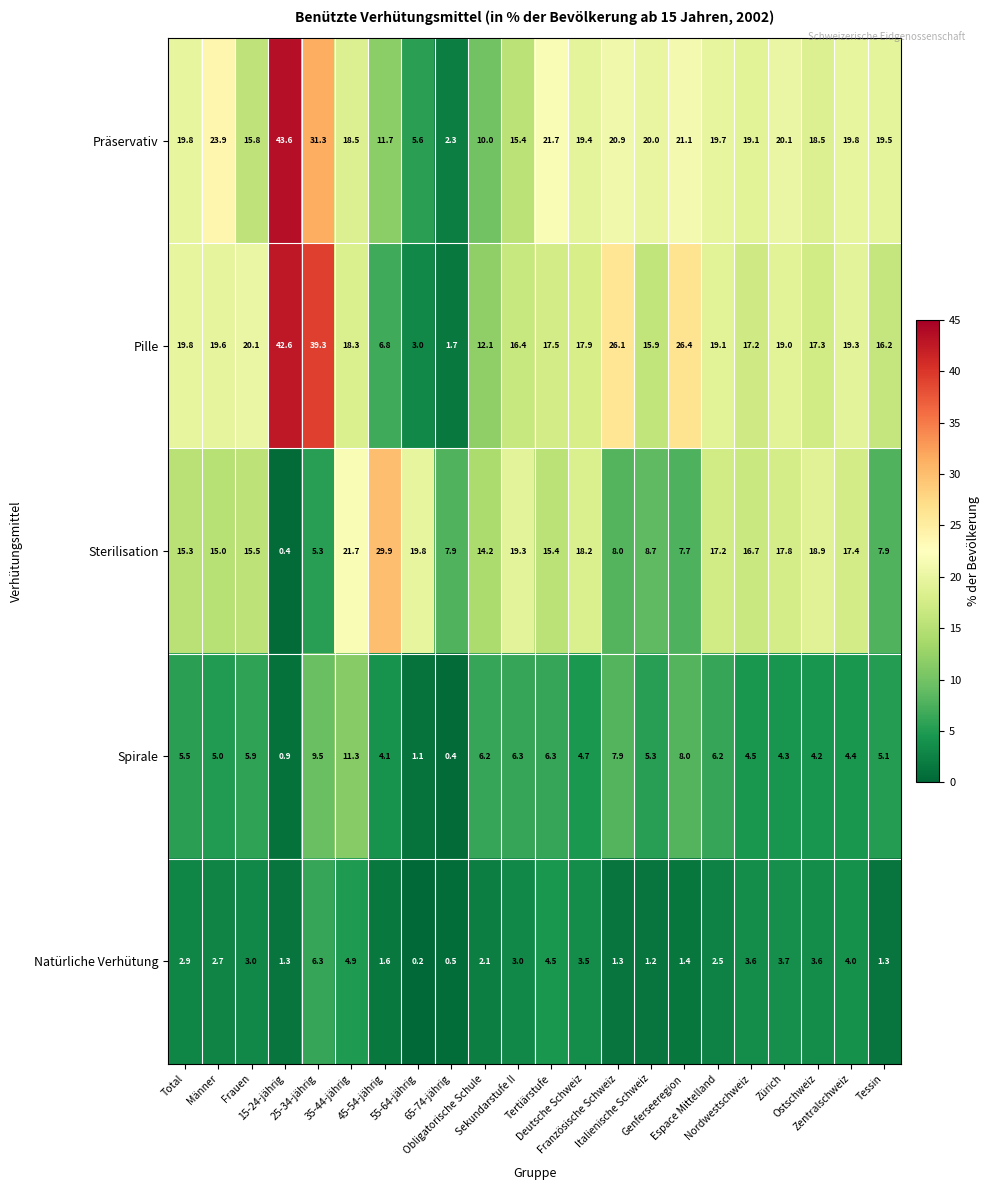

Which series has the largest total across all categories?

Präservativ